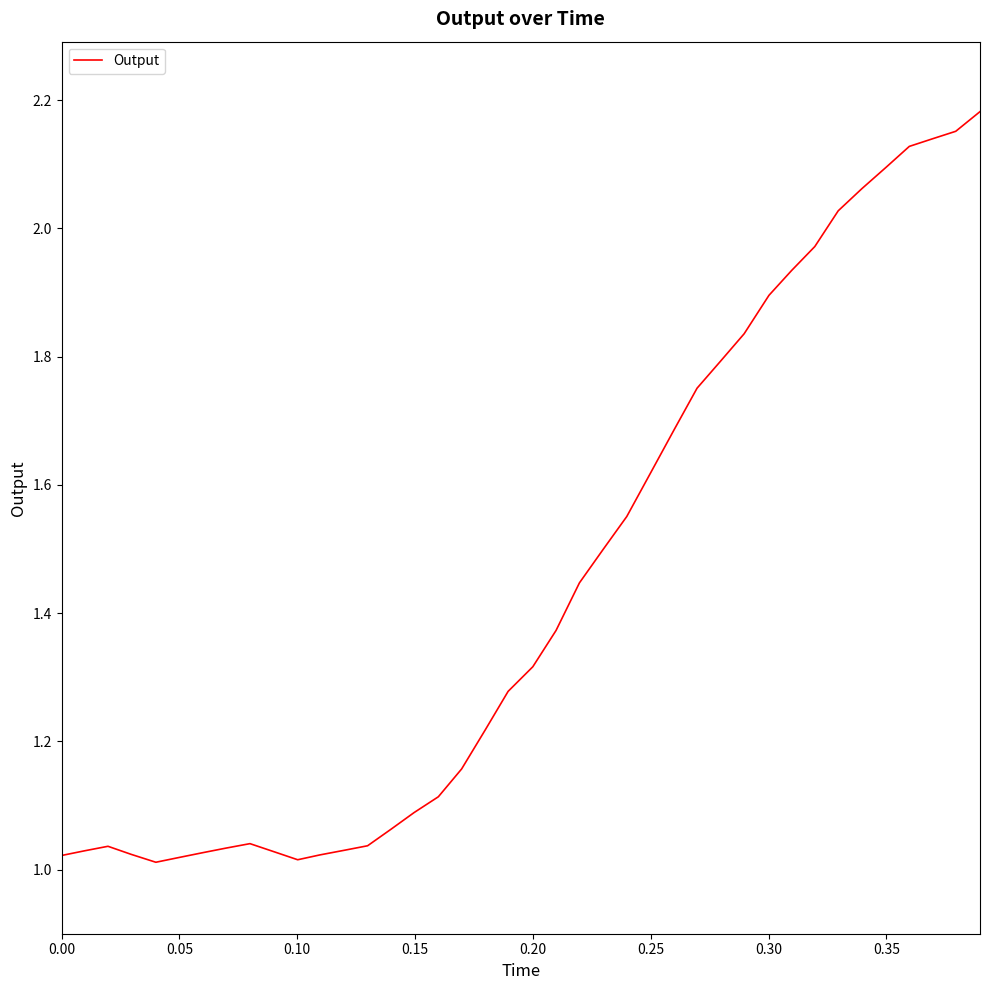

Does the chart have visible grid lines?

No